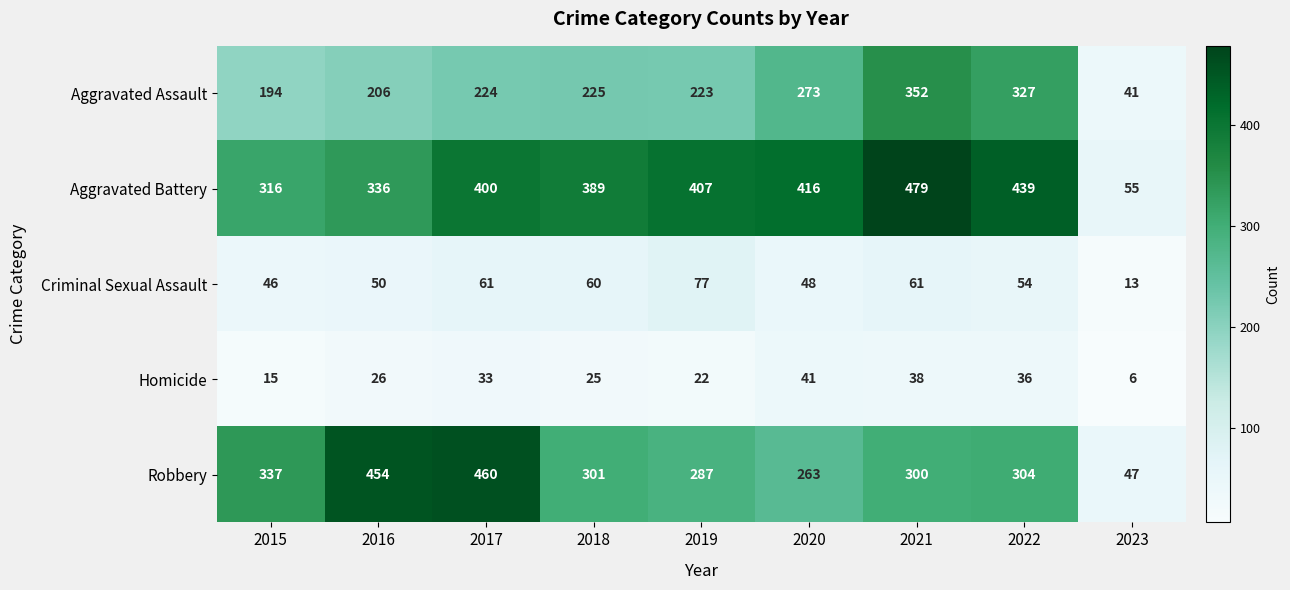

Where does the Criminal Sexual Assault series first go above 54?

2017